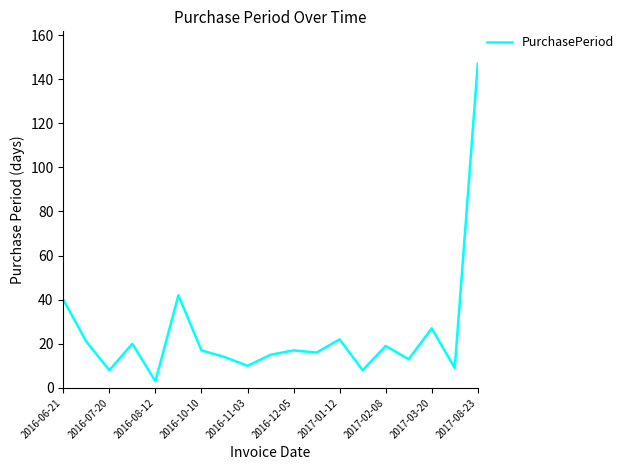

How many series are shown in this chart?

1